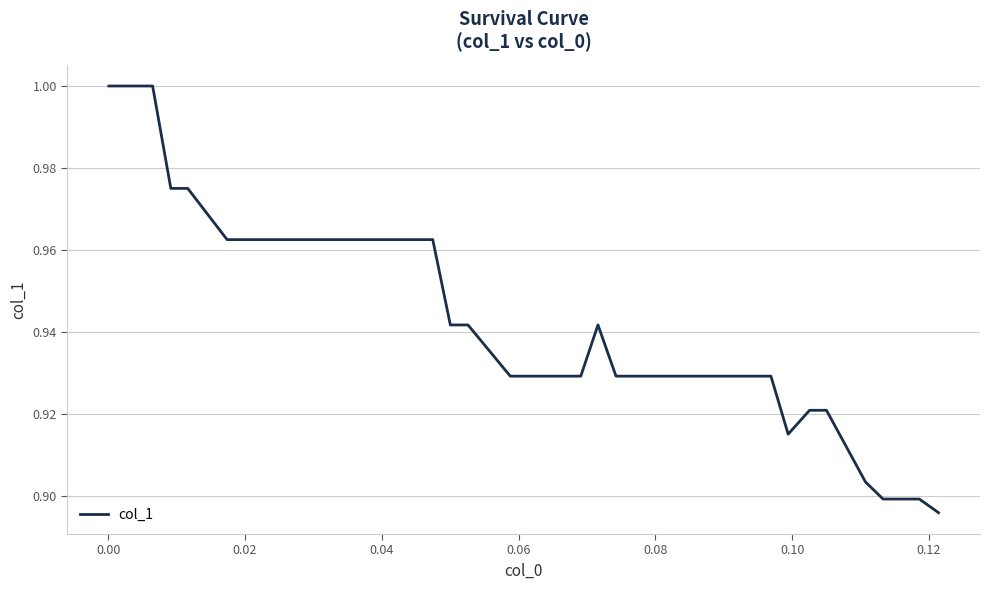

How many lines are shown in the chart?

1